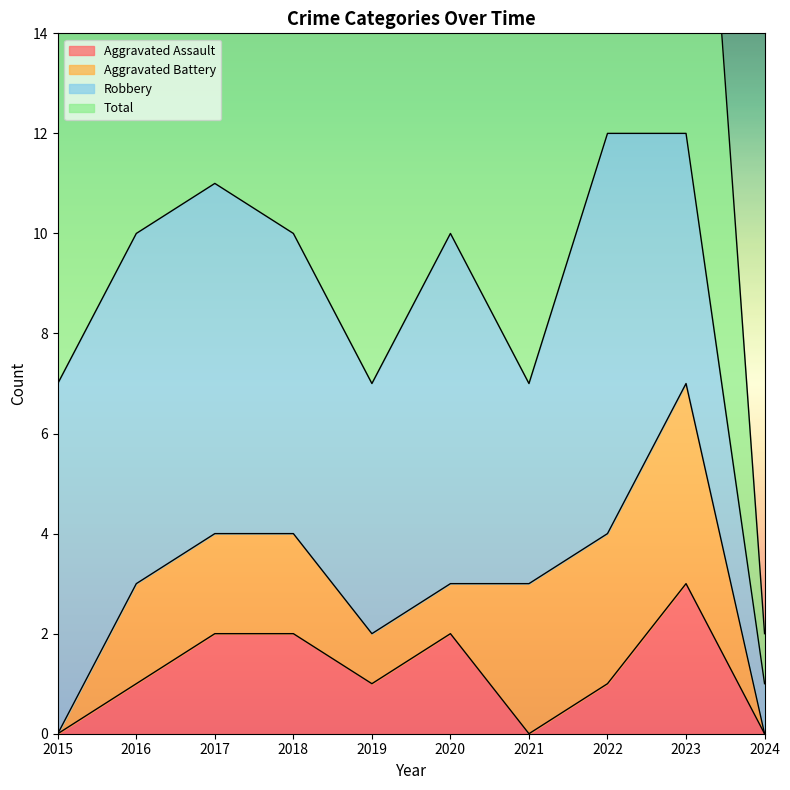

How many interior local valleys does the Aggravated Assault series have?

2